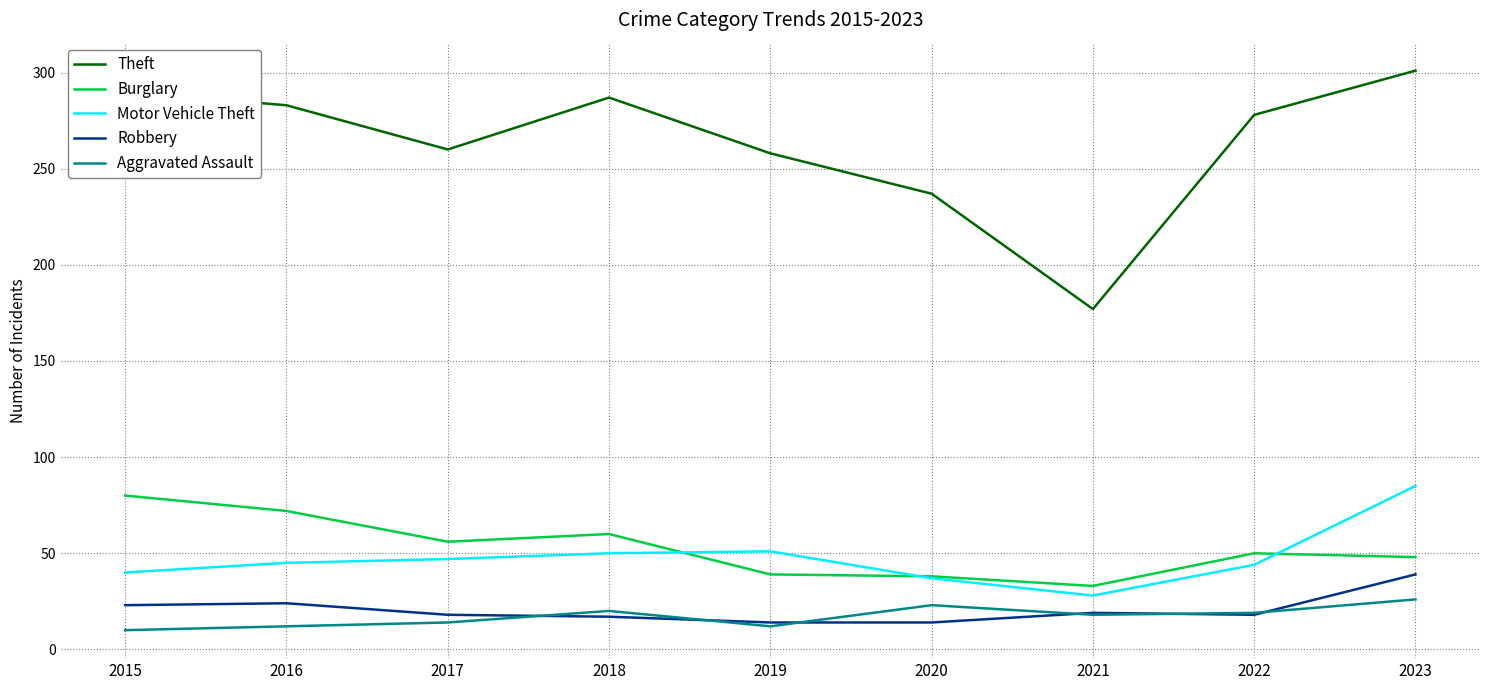

What is the spread (max minus min) of values at 2015?

280